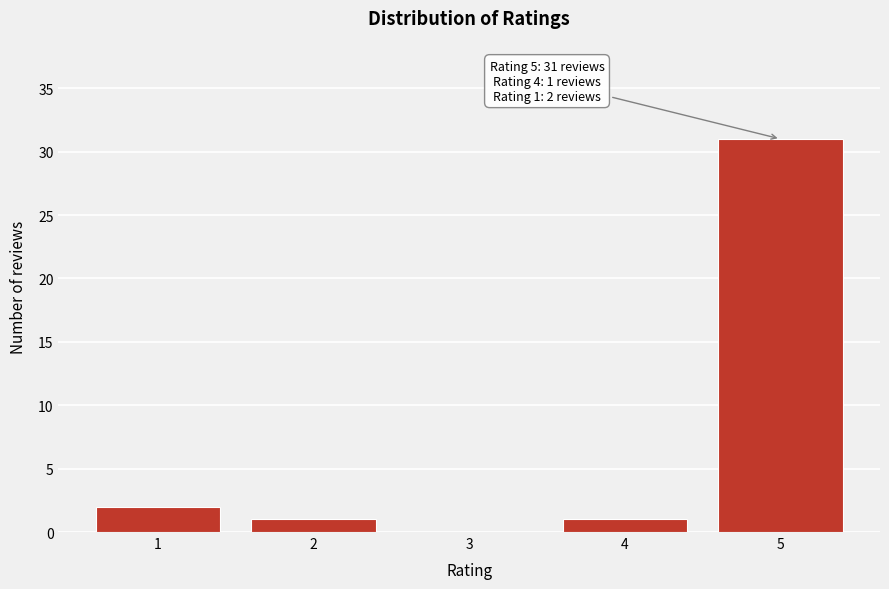

Reading left to right, transcribe all the data shown in this chart.

1=2	2=1	3=0	4=1	5=31